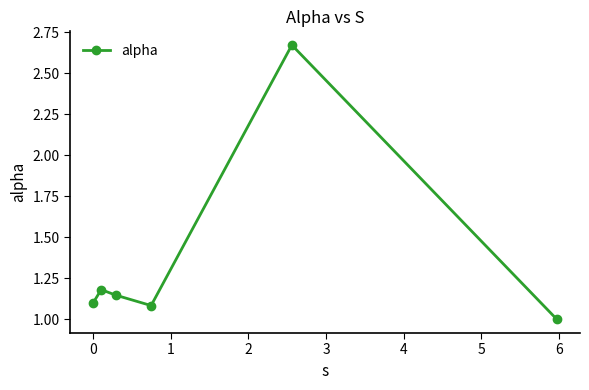

What is the sum of all values?

8.2